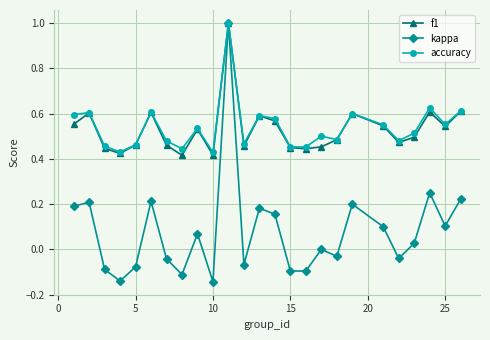

What are all the series names shown in the legend?

f1, kappa, accuracy